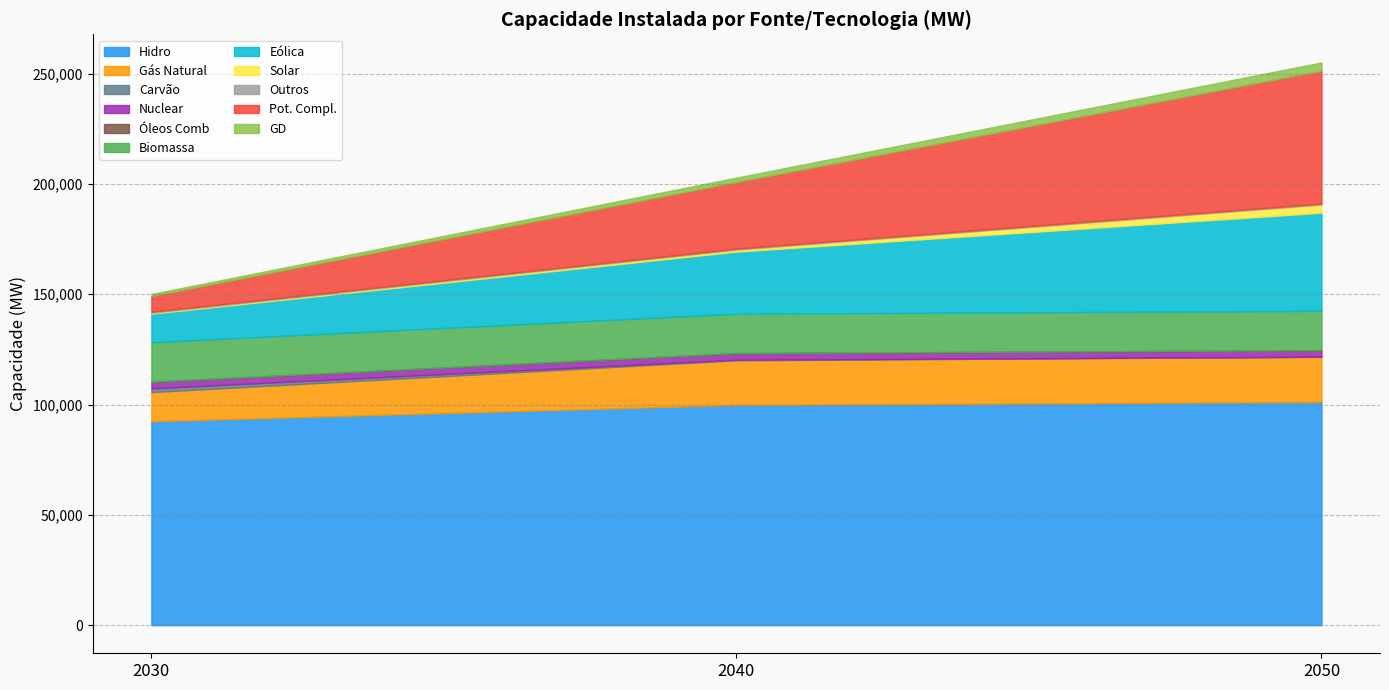

What is the value of the 2050 point at the 9th from the left?

451